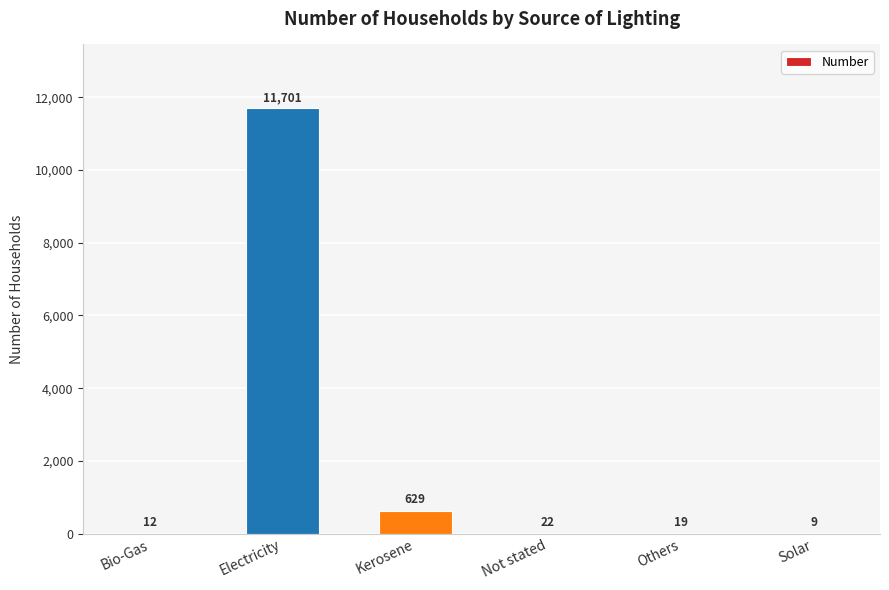

Reading left to right, transcribe all the data shown in this chart.

12	11701	629	22	19	9